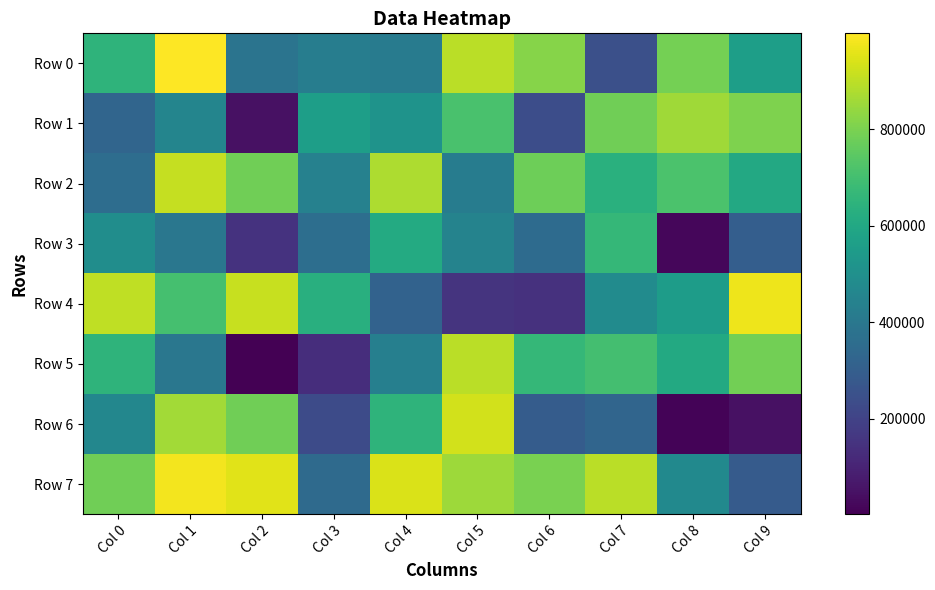

At which category is the sum across all series the highest?

Col 1